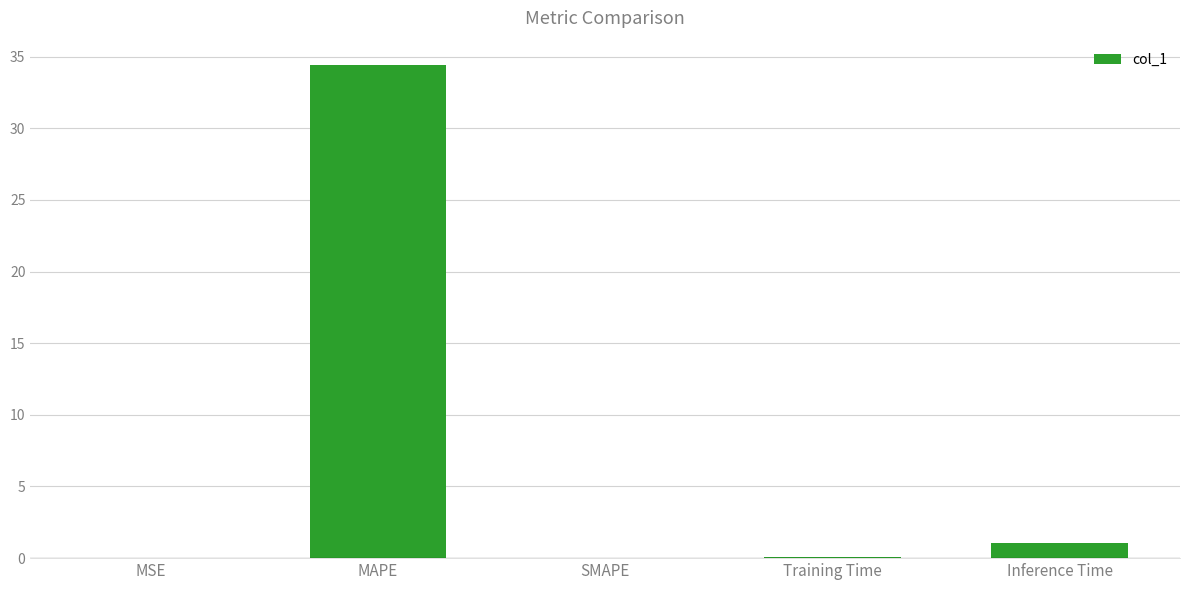

At which category does the chart reach its peak across all series?

MAPE